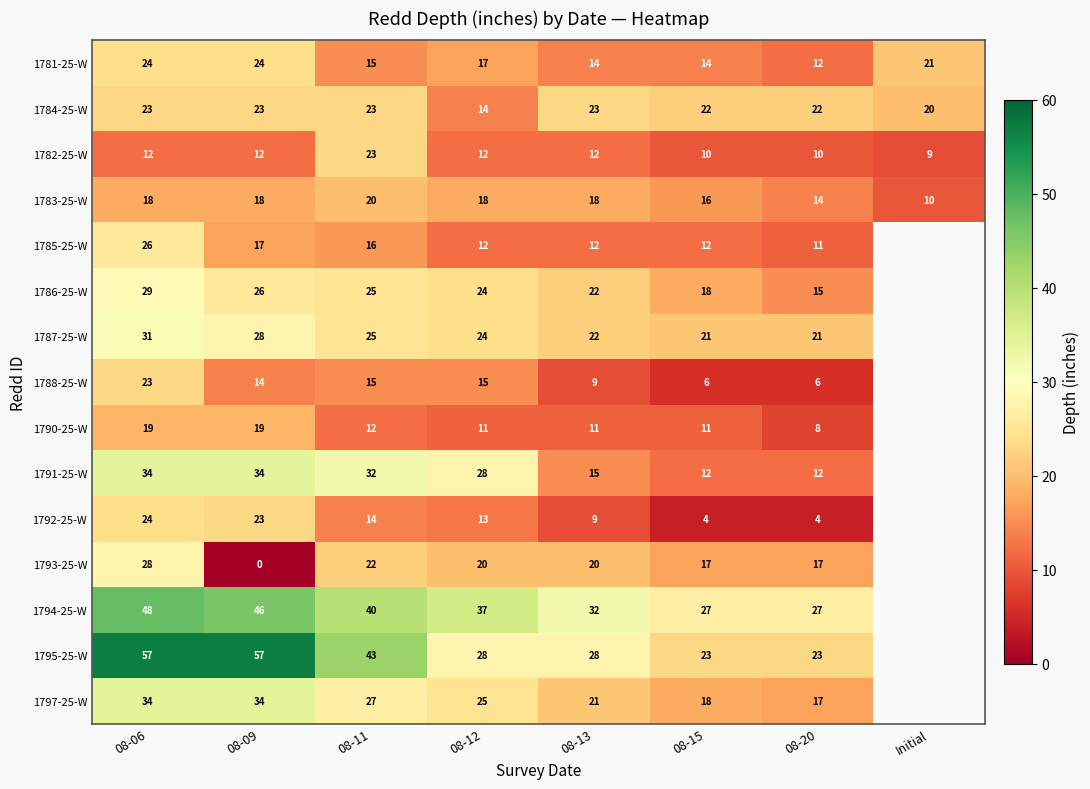

Between 08-11 and 08-12, which series saw the biggest shift?

1795-25-W